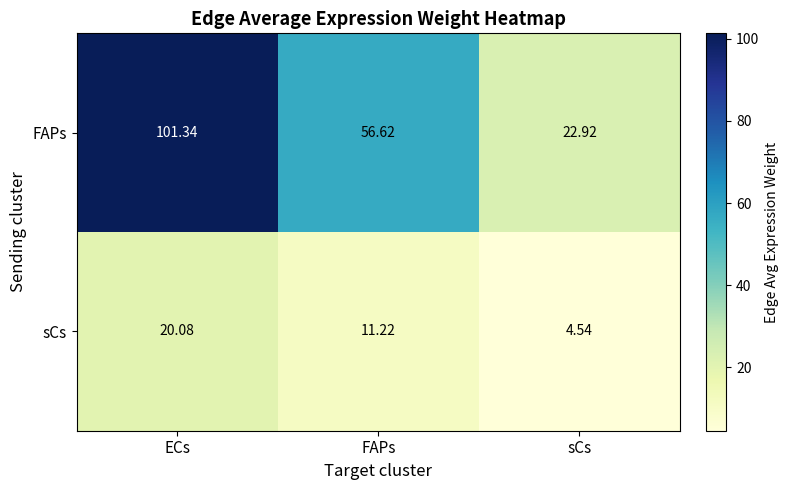

Which series has the largest total across all categories?

FAPs